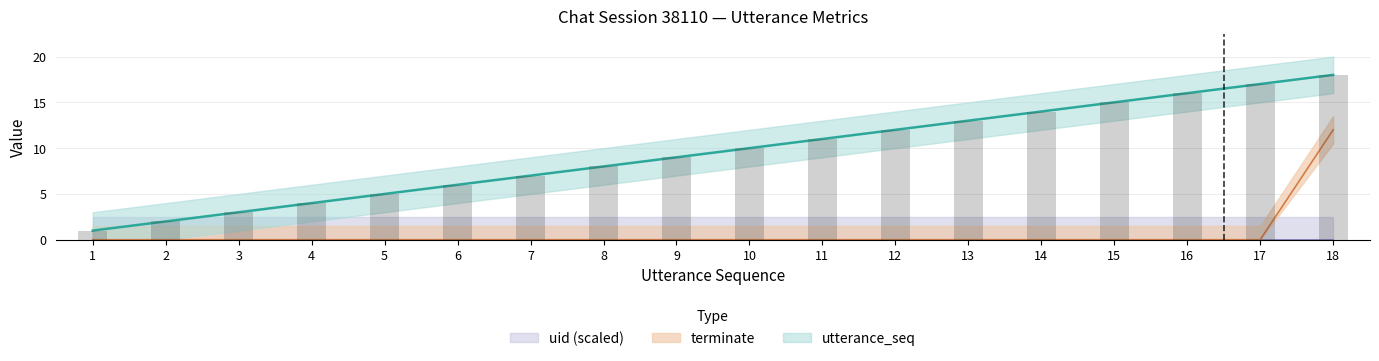

The terminate series shows 0 at 11. True or false?

True